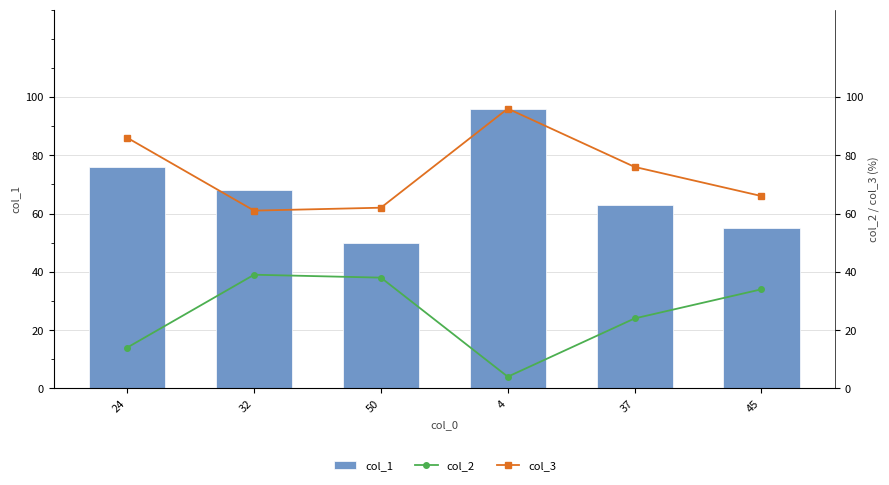

At which label does col_1 reach its minimum?

50